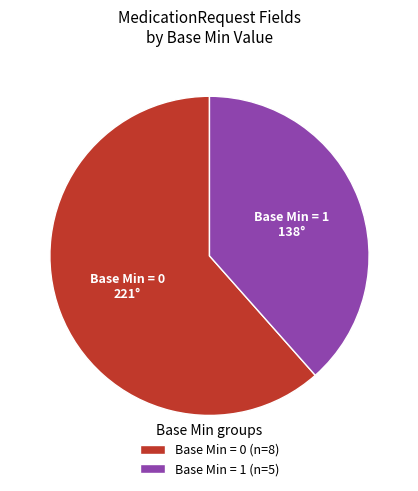

Is it true that Base Min = 0 (n=8) is 73% of the pie?

False